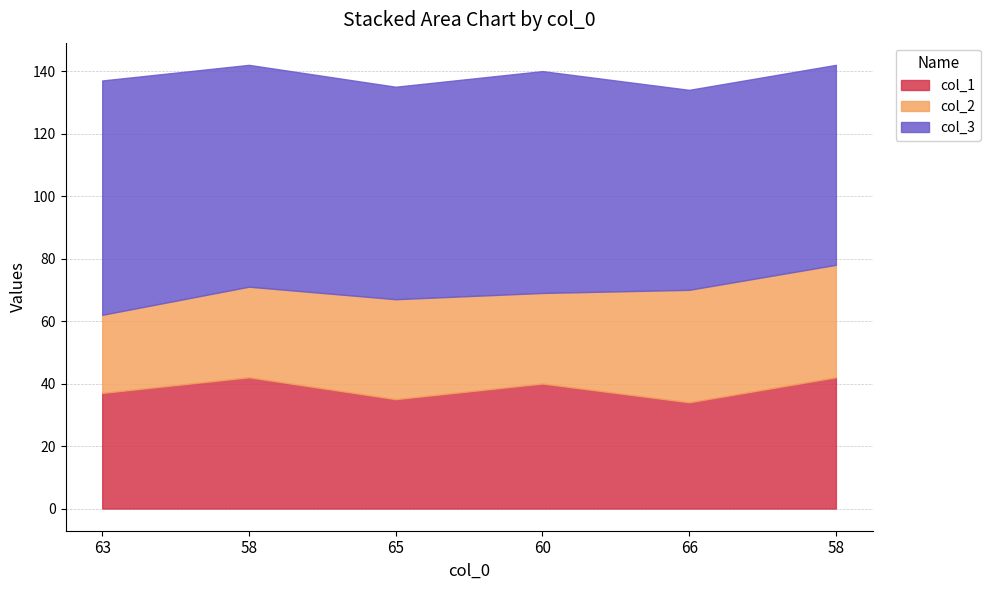

What is the label of the 6th point from the left?

58